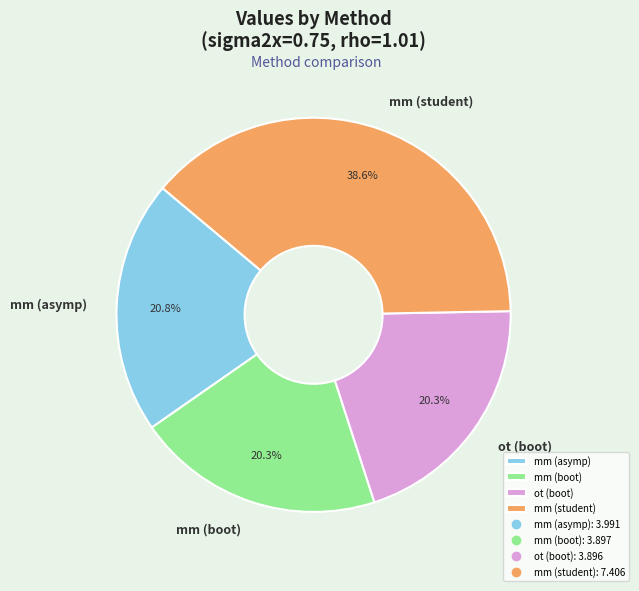

How many slices are in this pie chart?

4